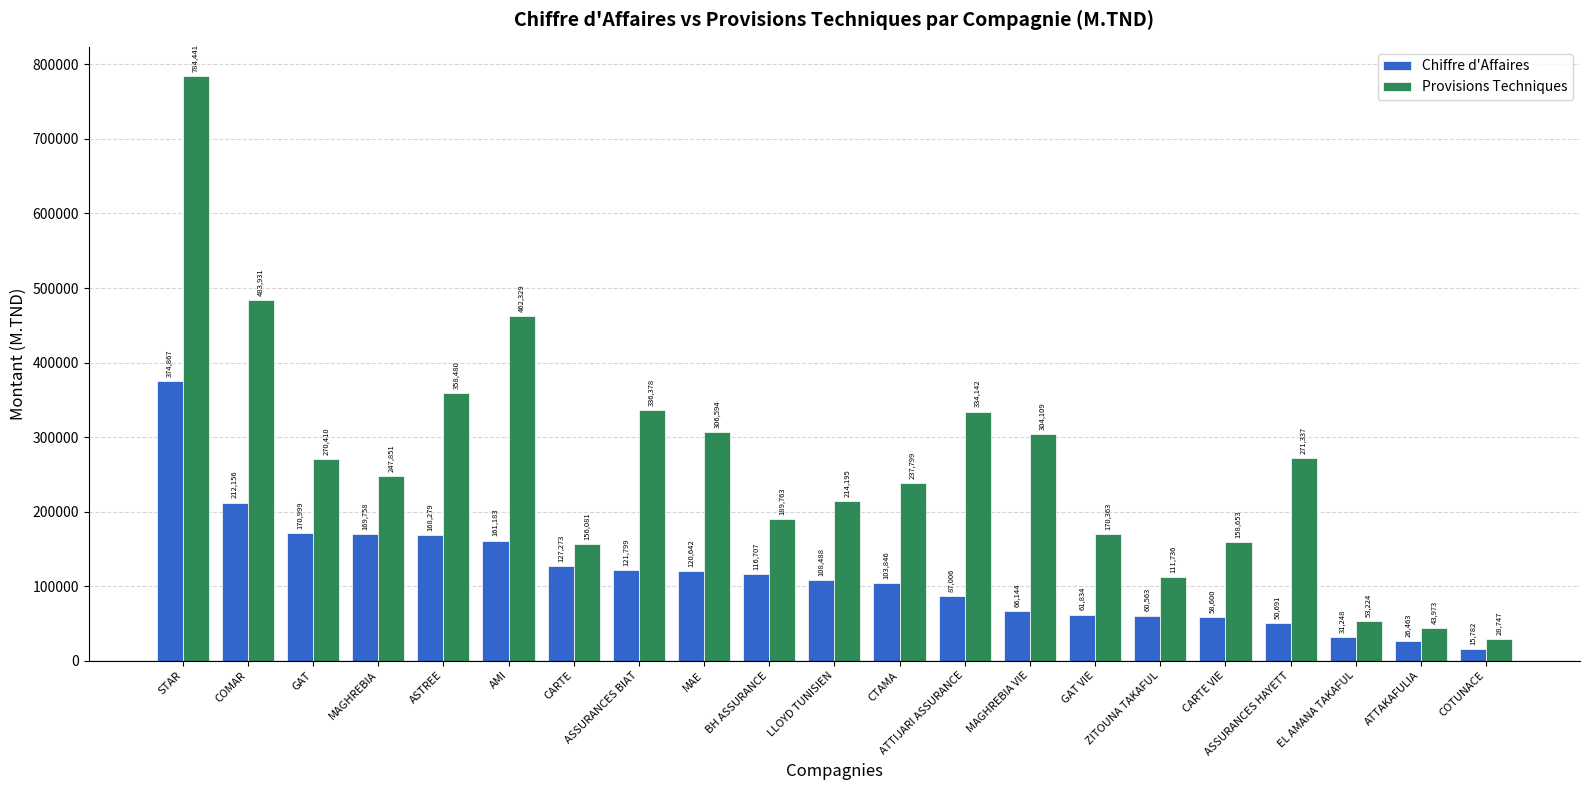

What is the label of the 5th bar from the left?

ASTREE